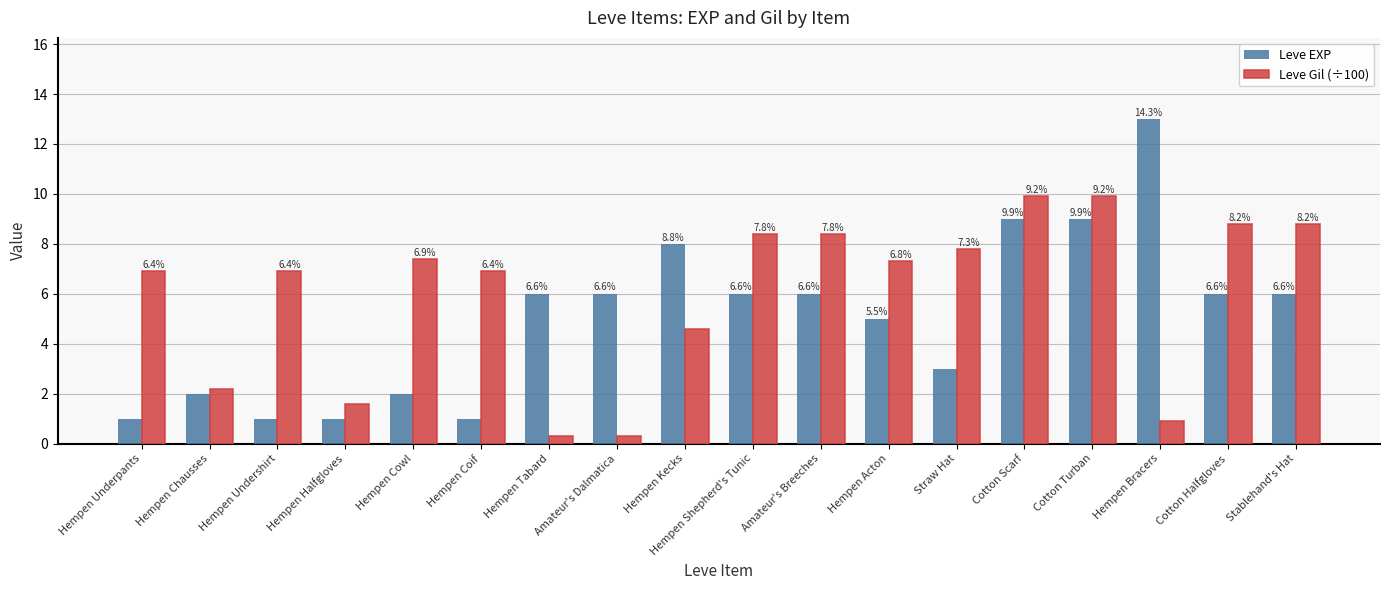

Are the bars grouped side by side (vs. stacked)?

Yes